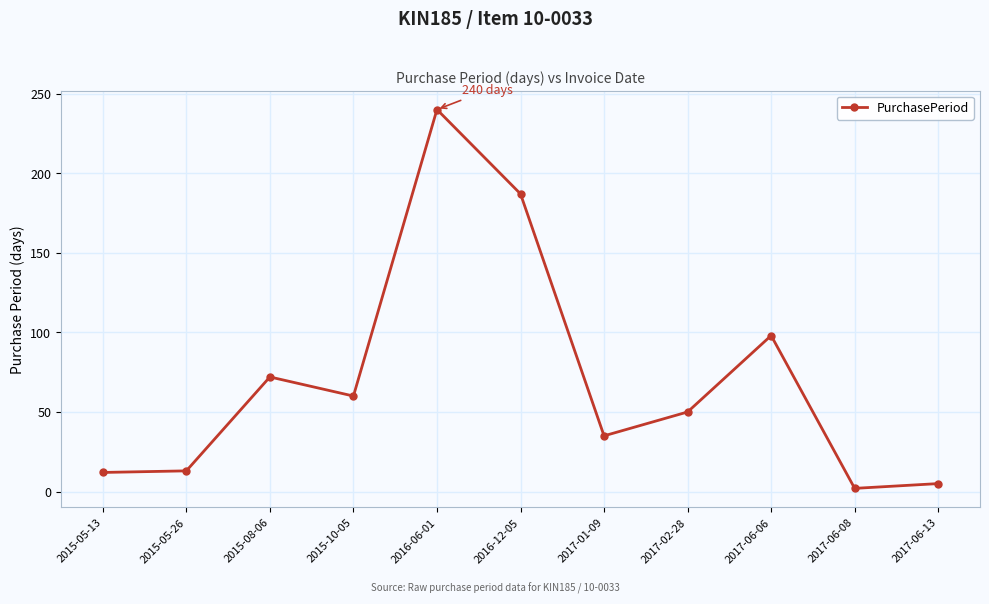

Where does the data first go above 50?

2015-08-06